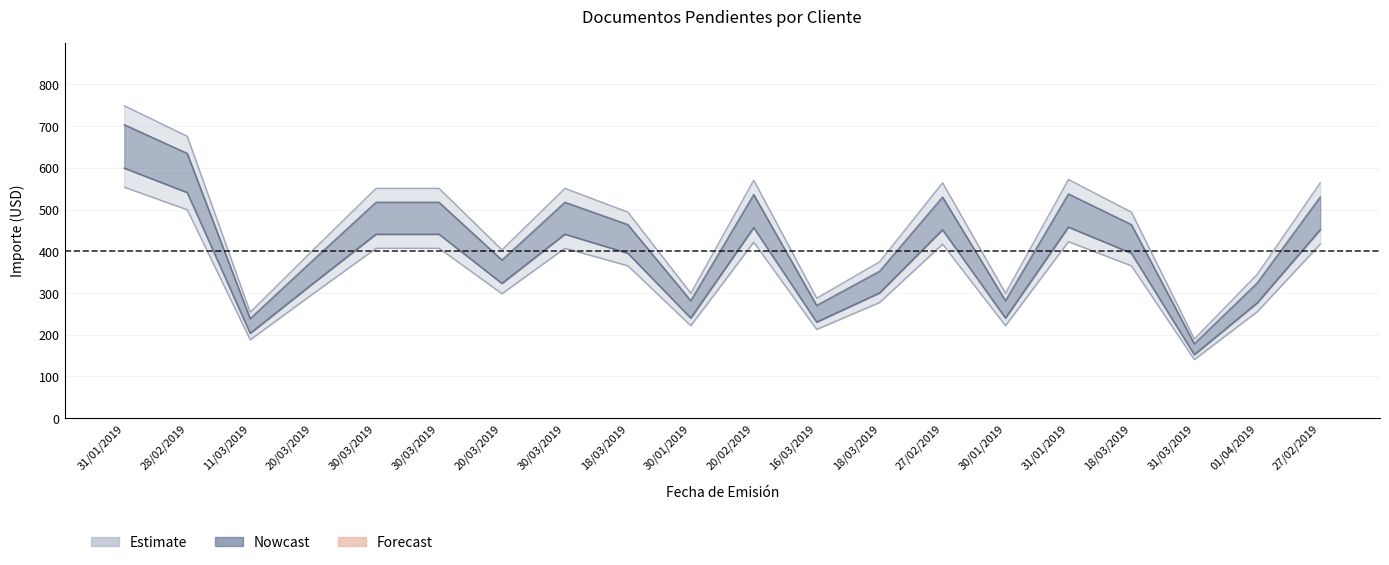

At how many categories does at least one series exceed 452?

11